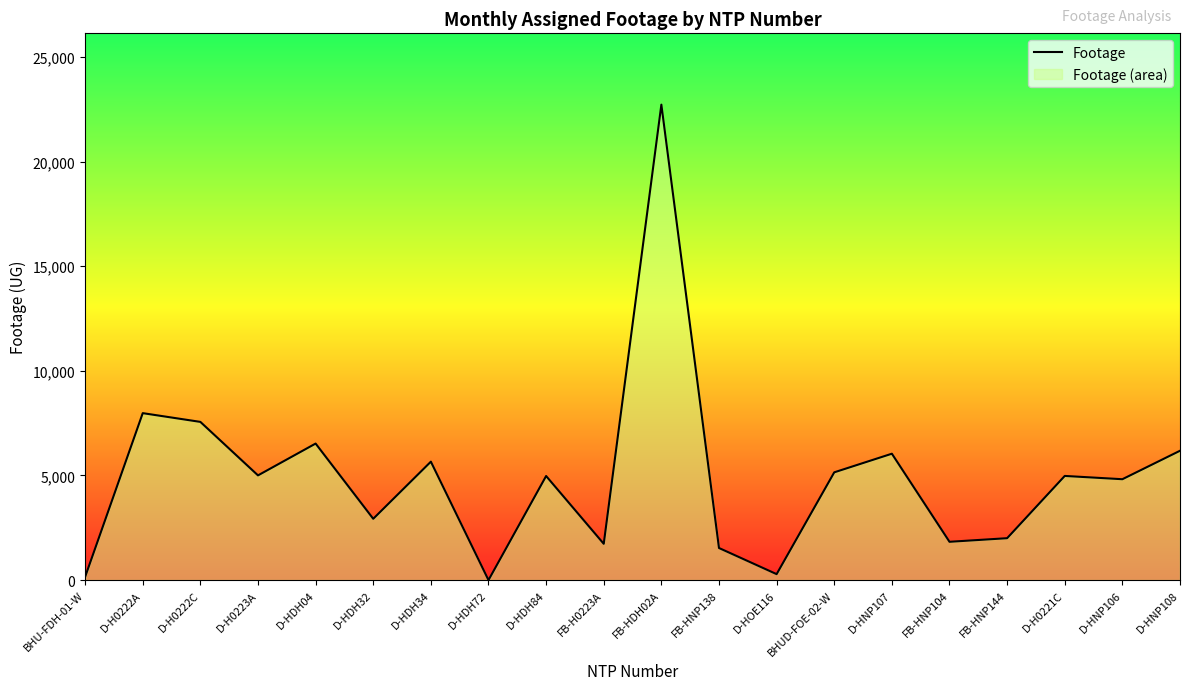

Rank the categories by value from highest to lowest.

FB-HDH02A, D-H0222A, D-H0222C, D-HDH04, D-HNP108, D-HNP107, D-HDH34, BHUD-FOE-02-W, D-H0223A, D-H0221C, D-HDH84, D-HNP106, D-HDH32, FB-HNP144, FB-HNP104, FB-H0223A, FB-HNP138, D-HOE116, BHU-FDH-01-W, D-HDH72